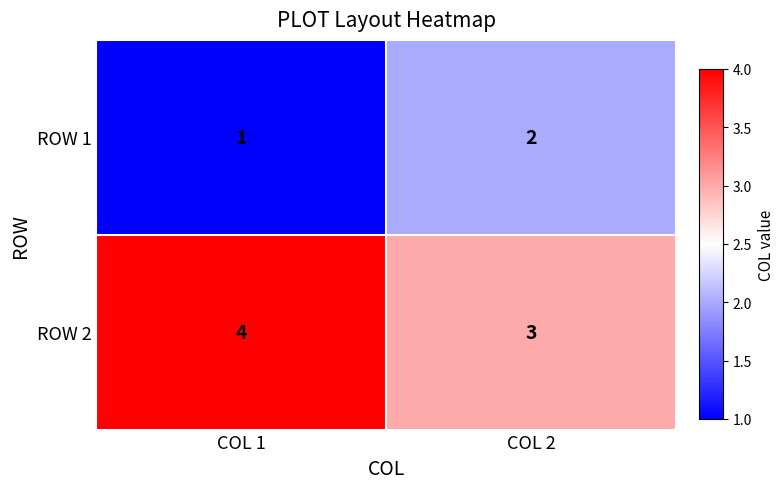

Rank the series by their average value, from lowest to highest.

ROW 1, ROW 2